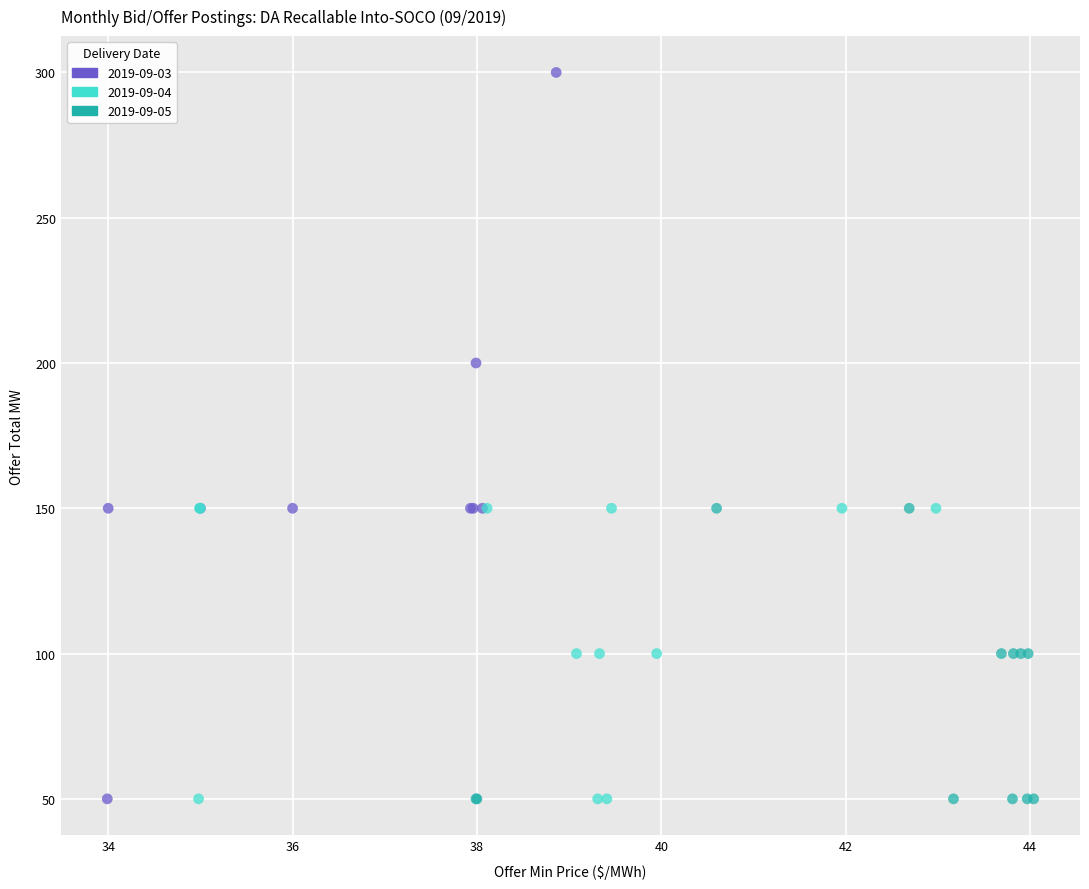

Which series contains the highest Y value?

2019-09-03